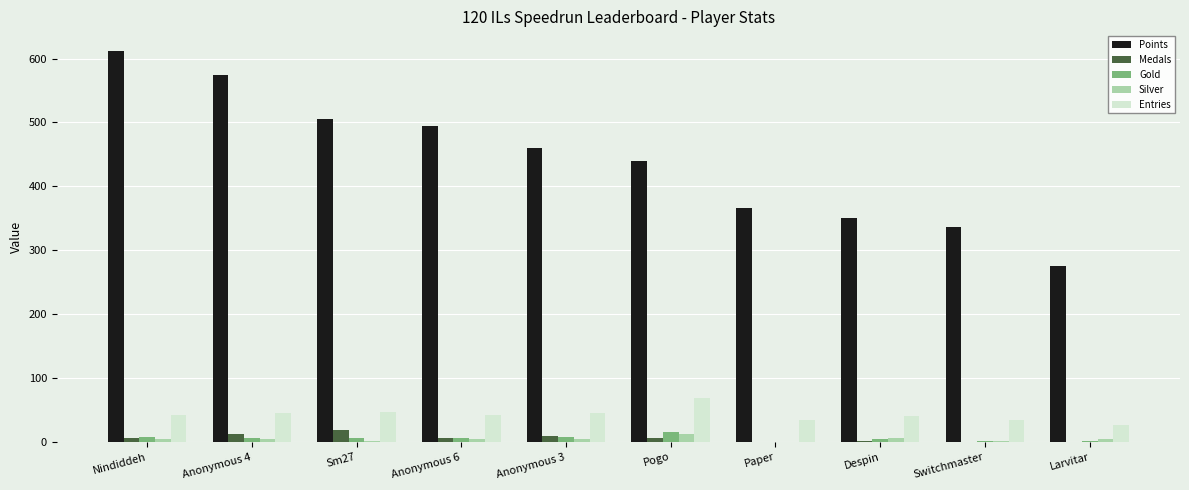

At which label does Entries reach its peak?

Pogo